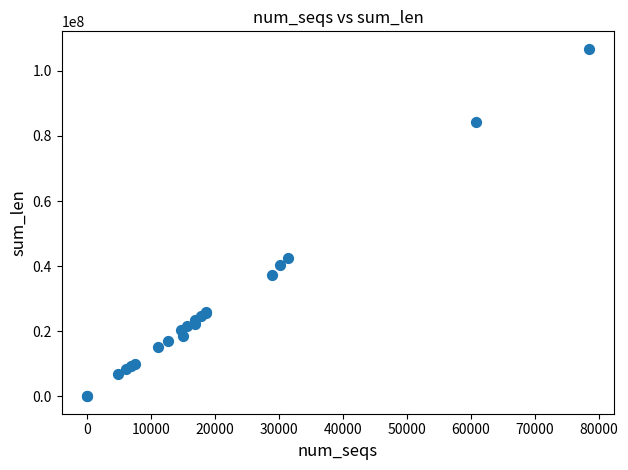

What Y value in the scatter plot is closest to 53392983?

42360283